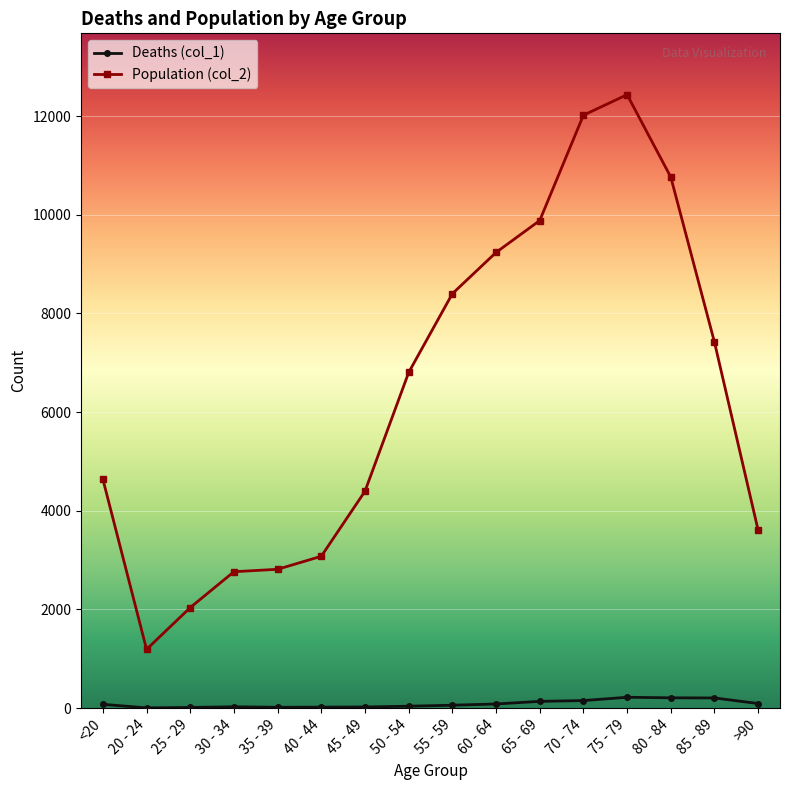

The value of Population (col_2) at 30 - 34 is 2765. True or false?

True